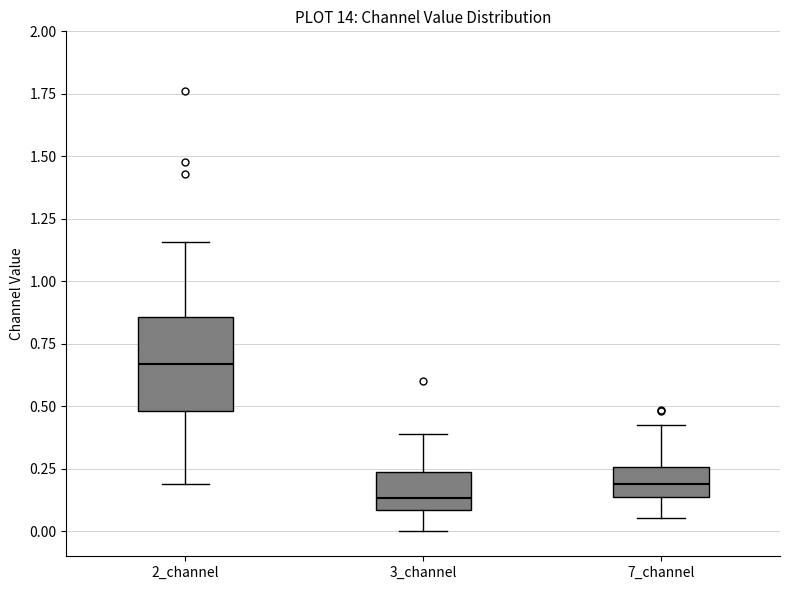

Comparing the boxes themselves (not the whiskers), which one is the tallest?

2_channel